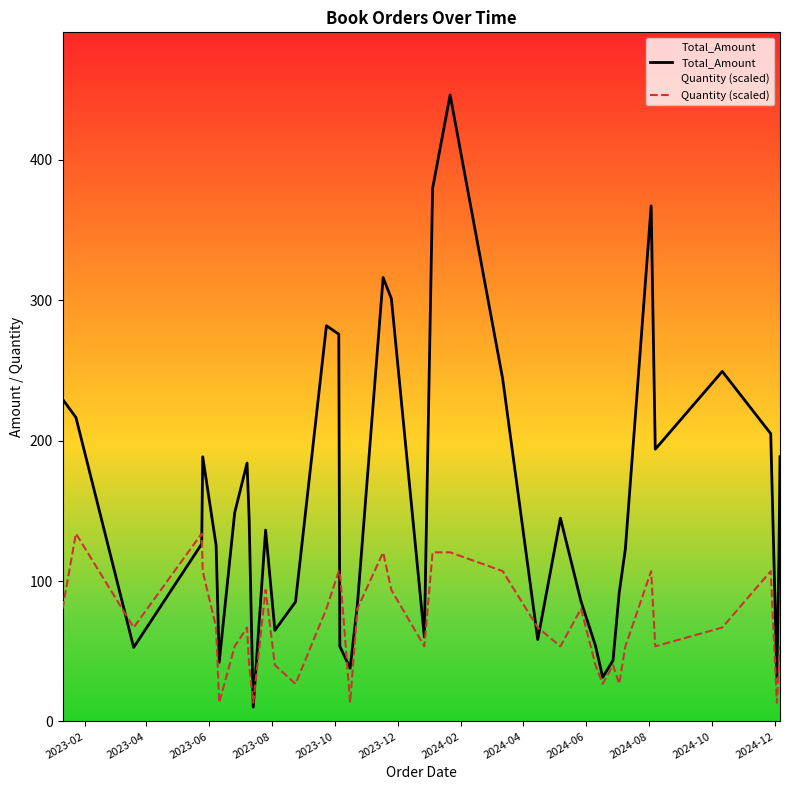

Which series has the largest total across all categories?

Total_Amount